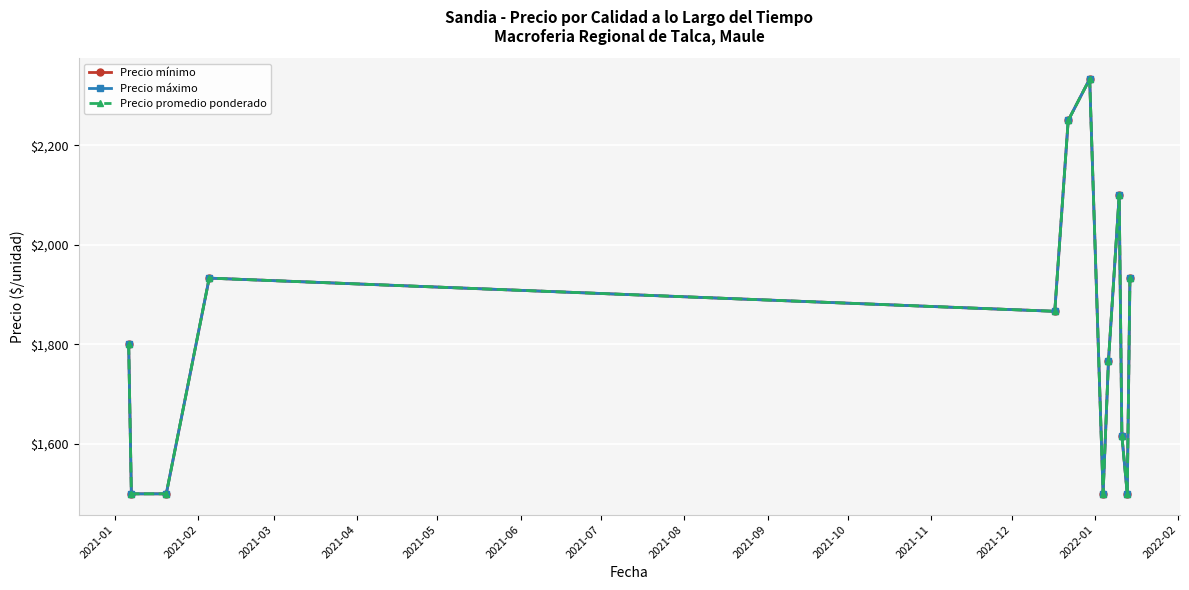

How many values in the Precio máximo series are below 1800?

6